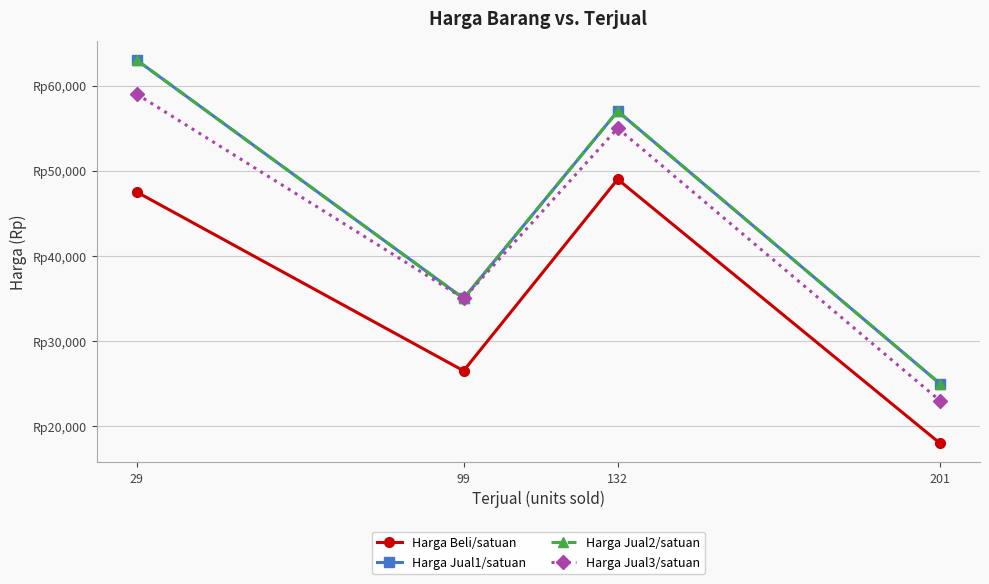

Which series has the largest range (max minus min)?

Harga Jual1/satuan